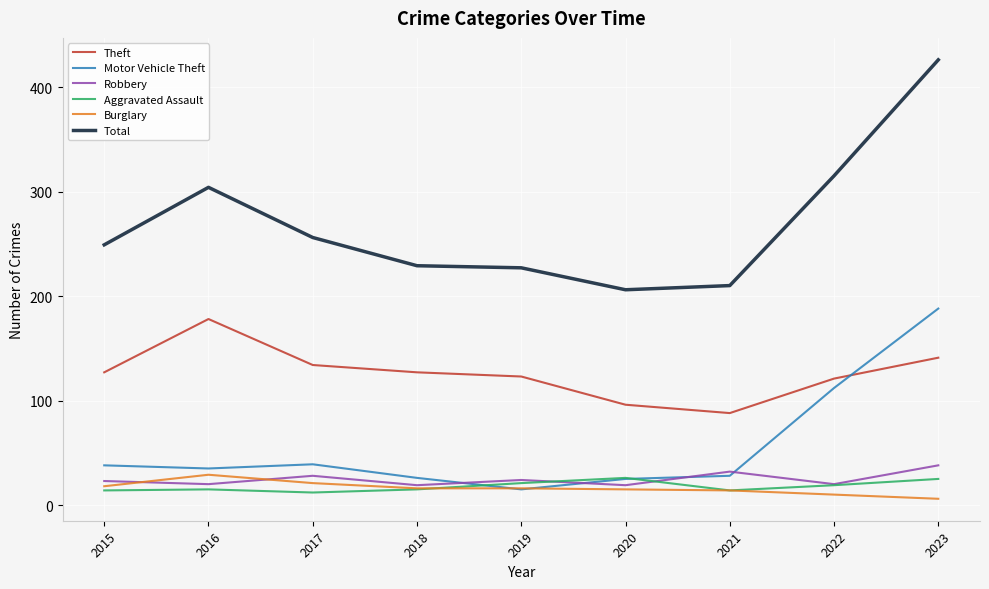

Which series has the largest total across all categories?

Total